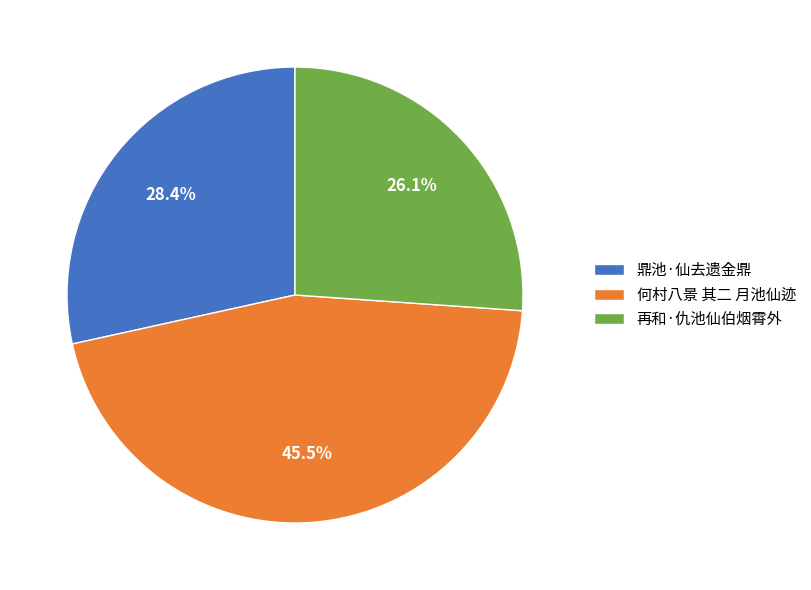

To the nearest percent, what portion does 再和·仇池仙伯烟霄外 represent?

26%